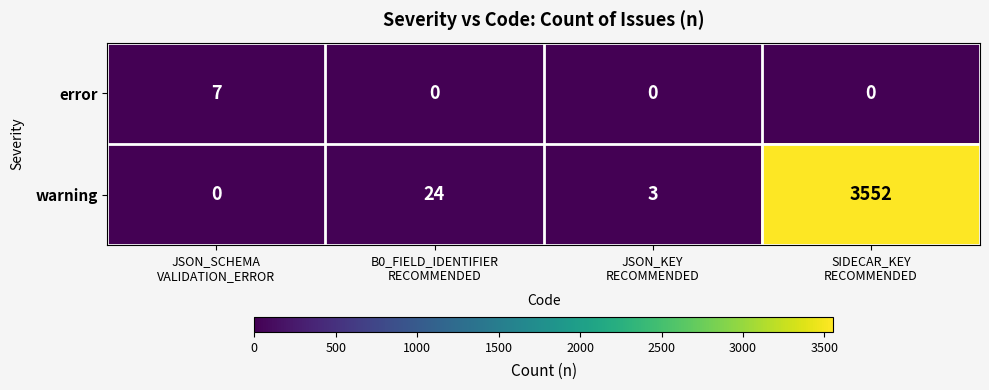

Which series has the largest range (max minus min)?

warning